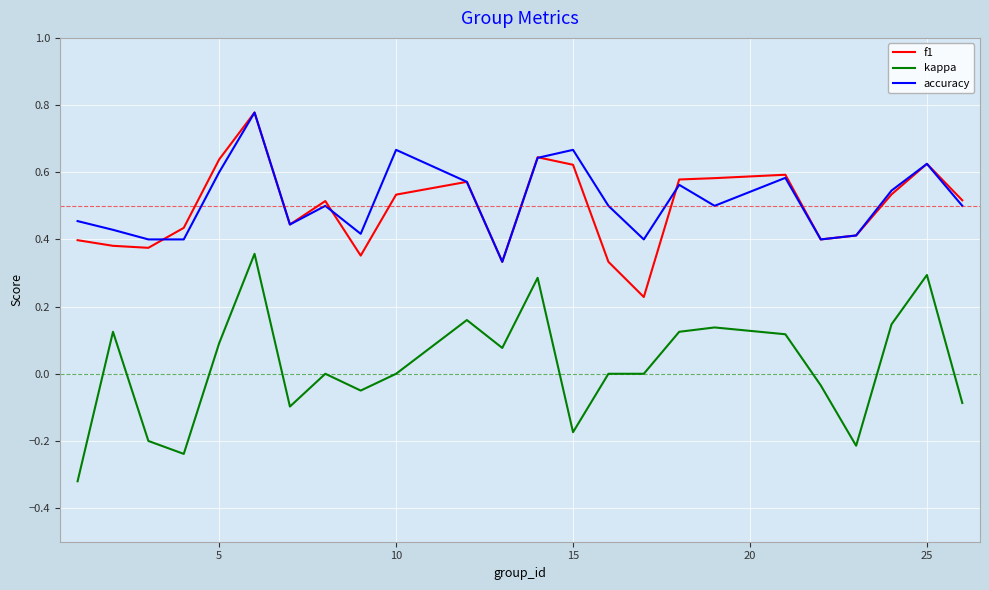

True or false: kappa and f1 cross at least once.

False